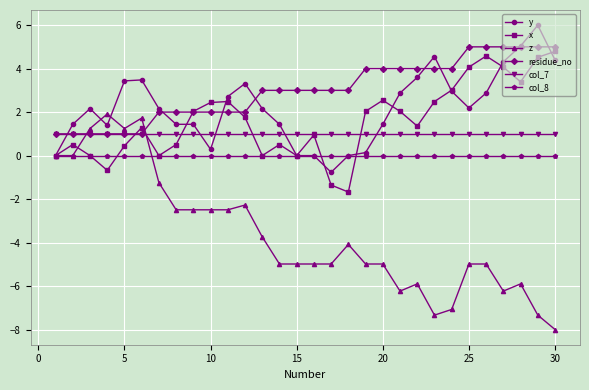

What is the difference between the maximum and minimum values in the x series?

6.5